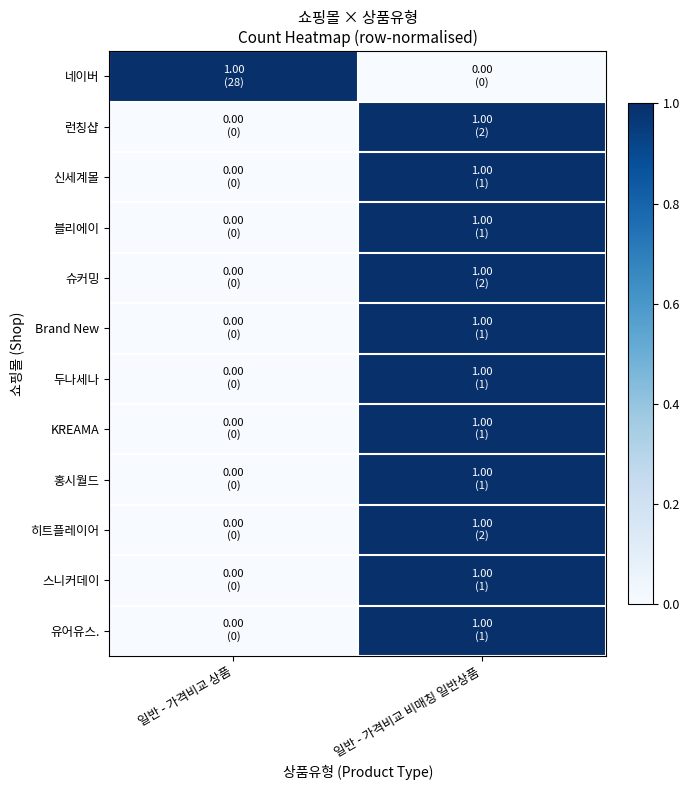

How many categories are shown in the chart?

2